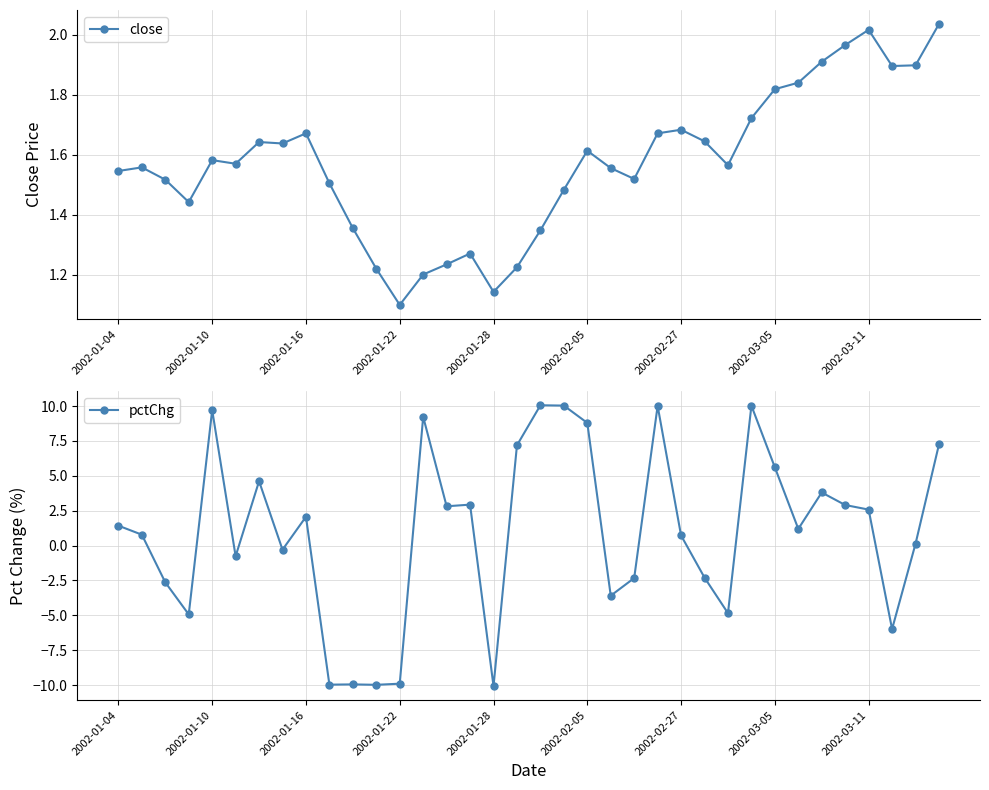

Which series has the largest range (max minus min)?

pctChg